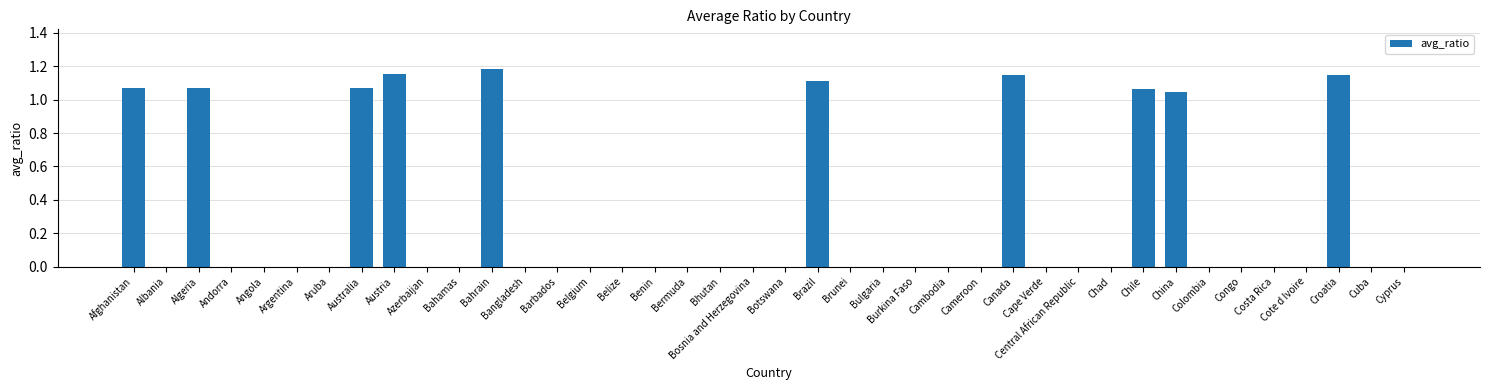

Which category has the highest value across all series?

Bahrain